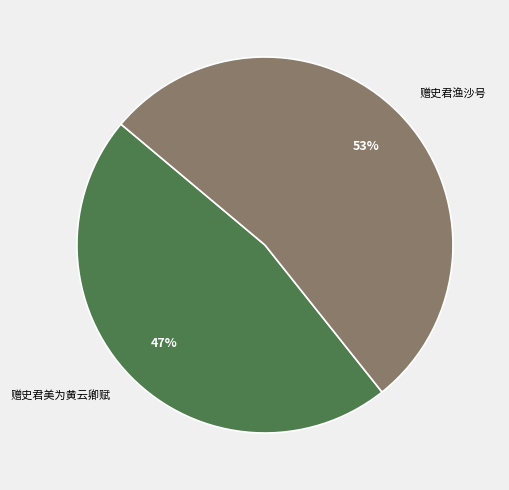

Is it true that 赠史君渔沙号 is 53% of the pie?

True